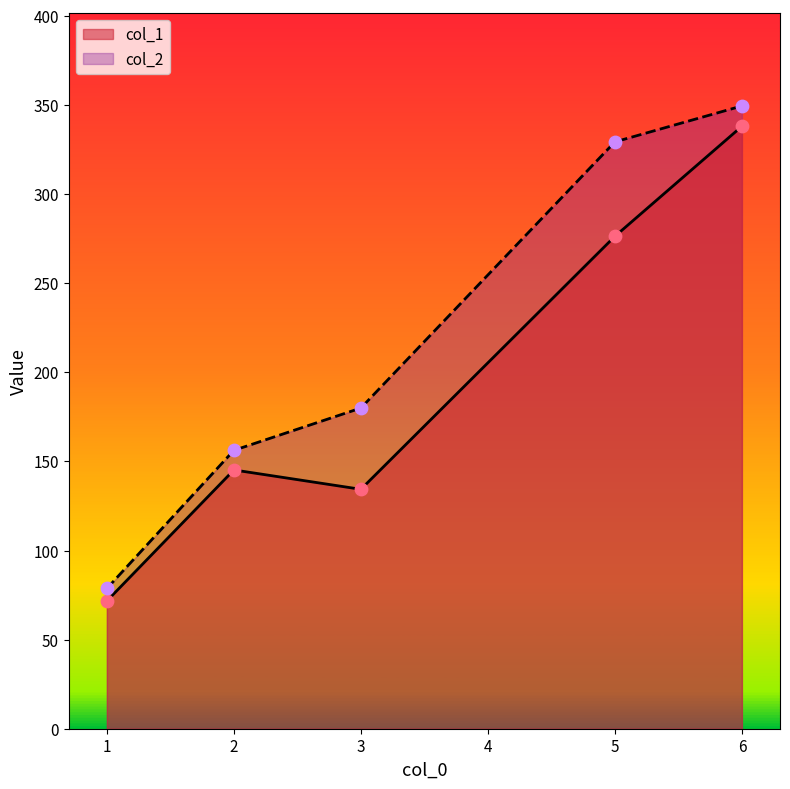

At how many categories does at least one series exceed 125?

4